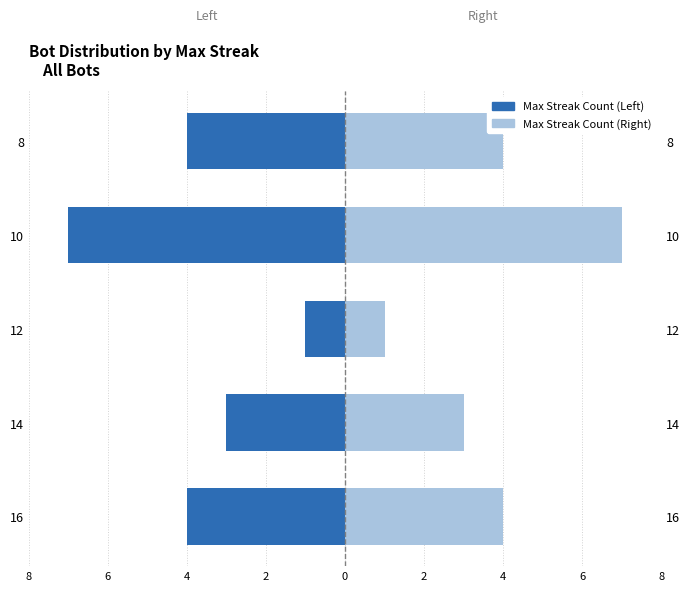

What is the value of the Max Streak Count (Right) bar at the 3rd from the left?

1